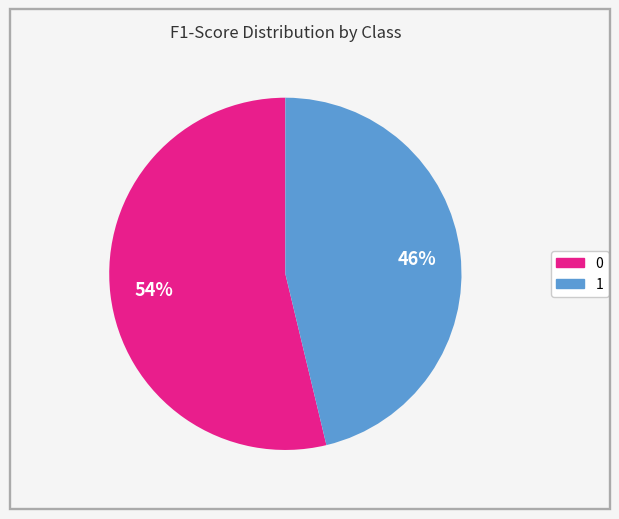

The 0 slice represents 54% of the pie. True or false?

True